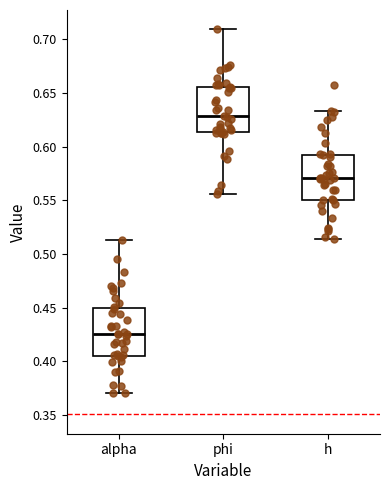

Where does the lower whisker of the box for h end on the y-axis? The values are not printed on the chart, so give them approximately, as read against the axis.

0.515